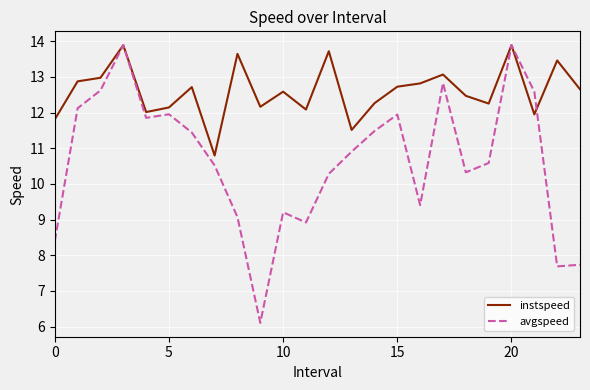

What is the difference between the second highest and second lowest values in the instspeed series?

2.4